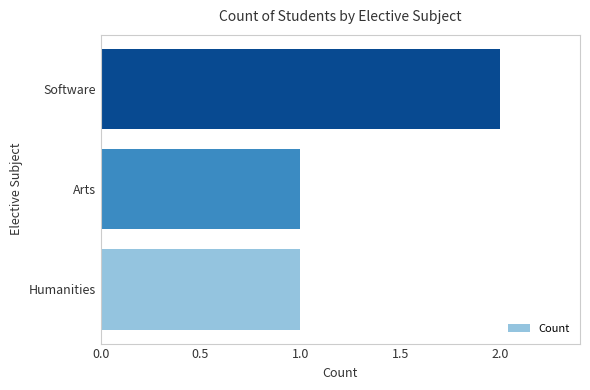

Which category has the highest value across all series?

Software